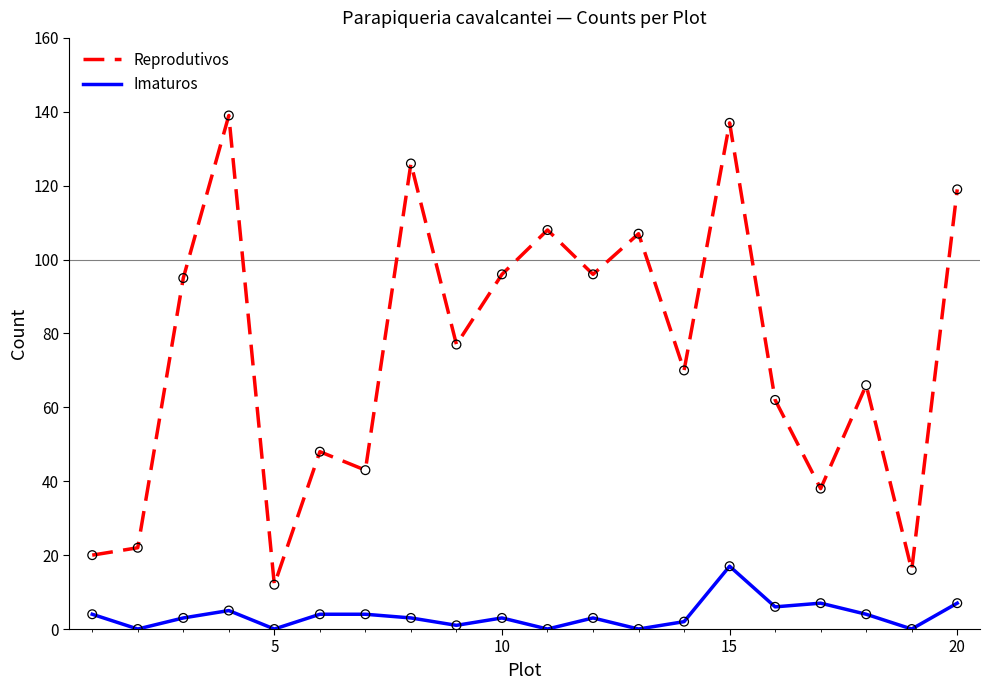

Which series has the largest total across all categories?

Reprodutivos